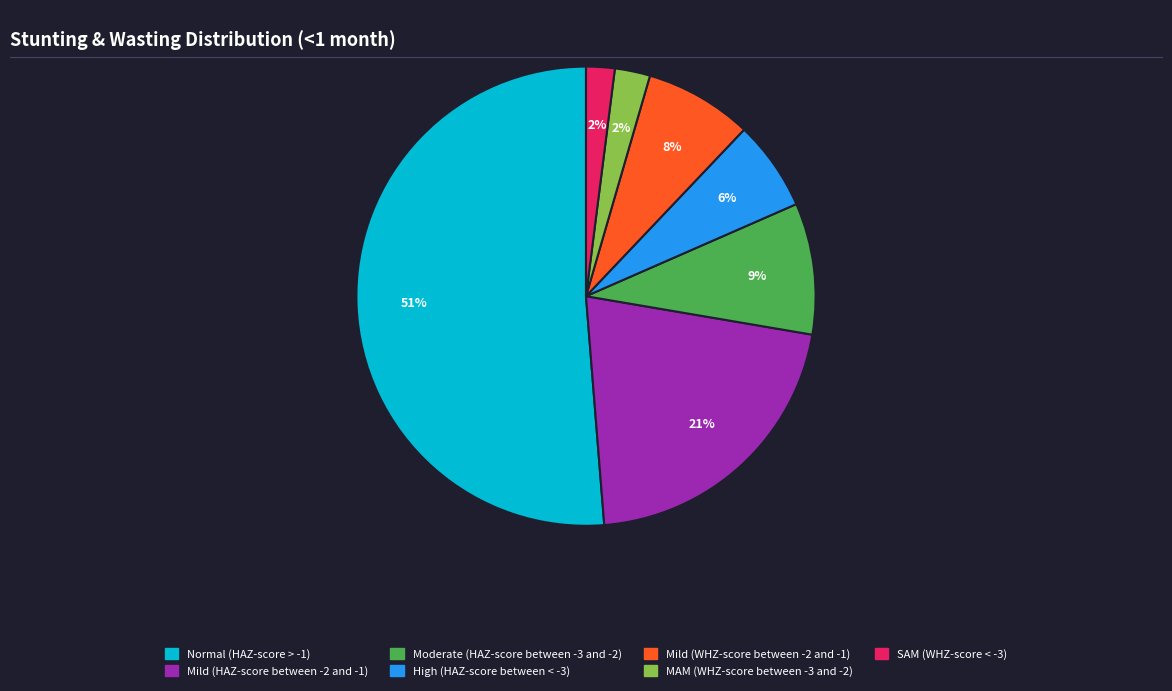

Combined, do Mild (WHZ-score between -2 and -1) and SAM (WHZ-score < -3) account for over 50%?

No